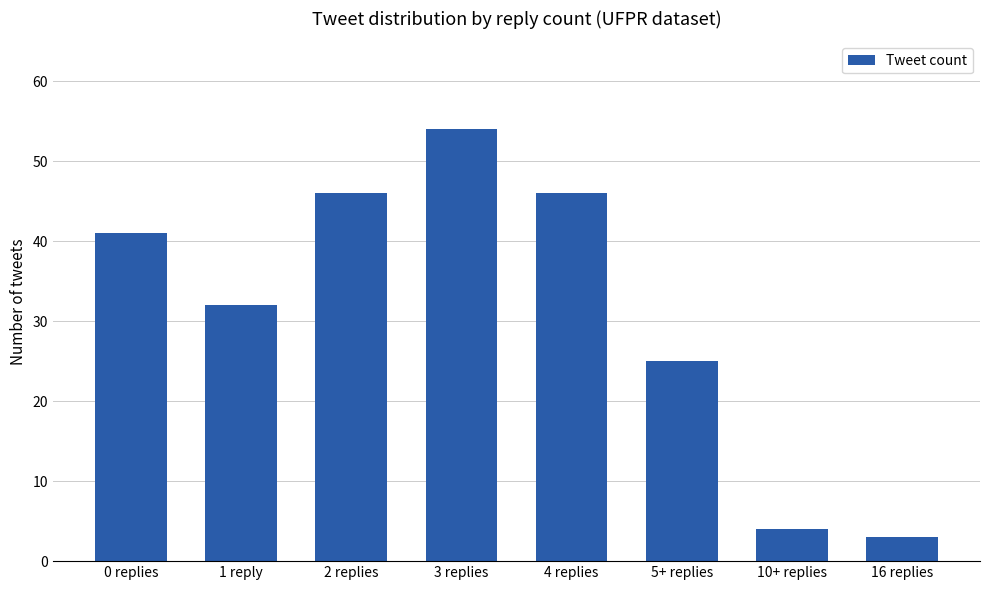

What is the maximum value shown in the chart?

54